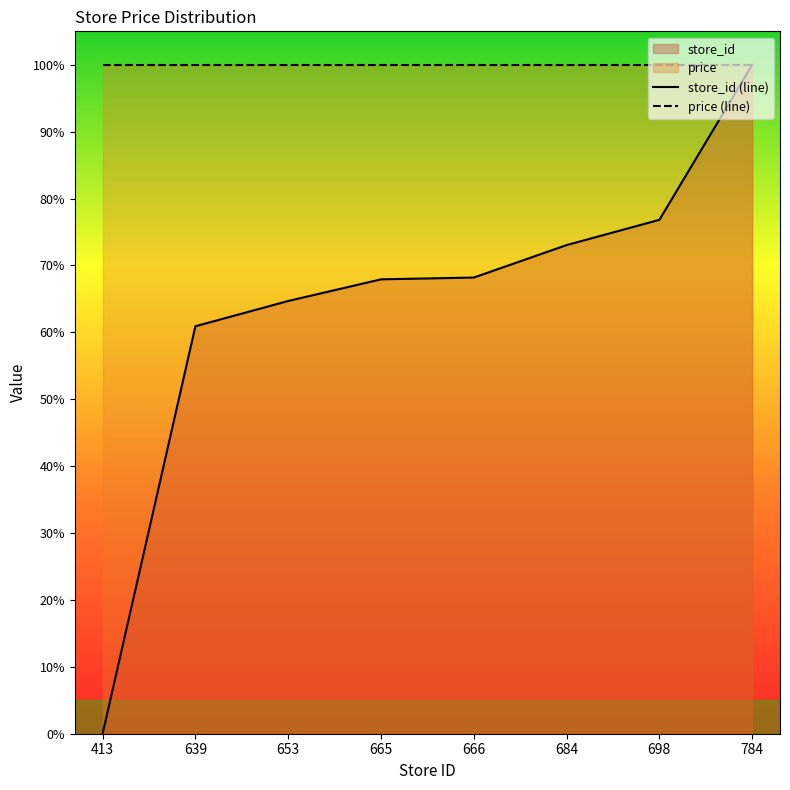

Where does the data first go above 68?

666